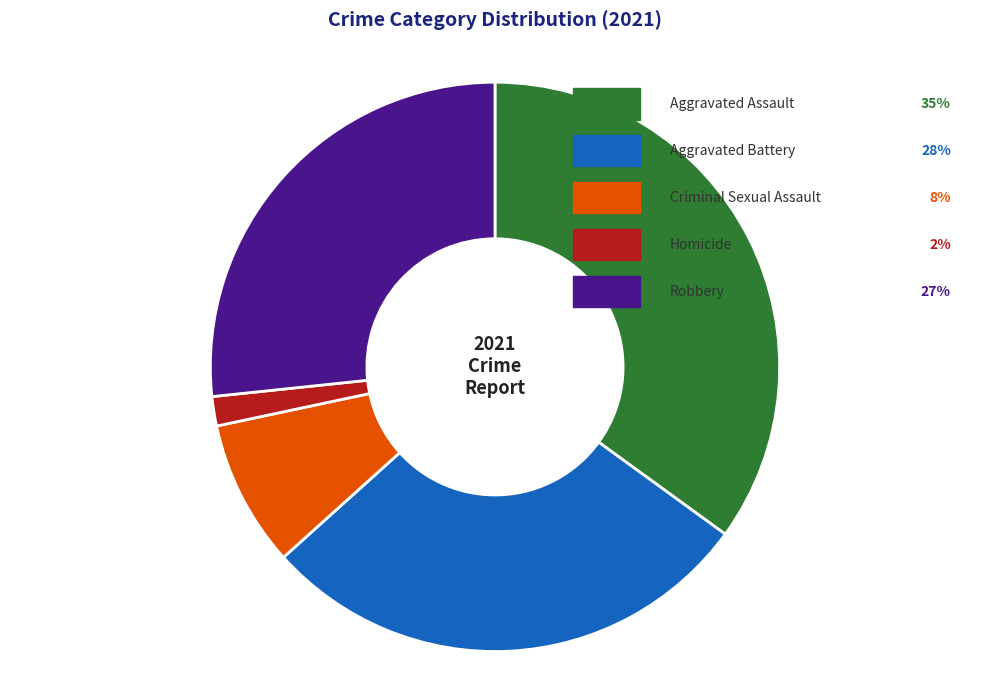

Which slice is the smallest?

Homicide